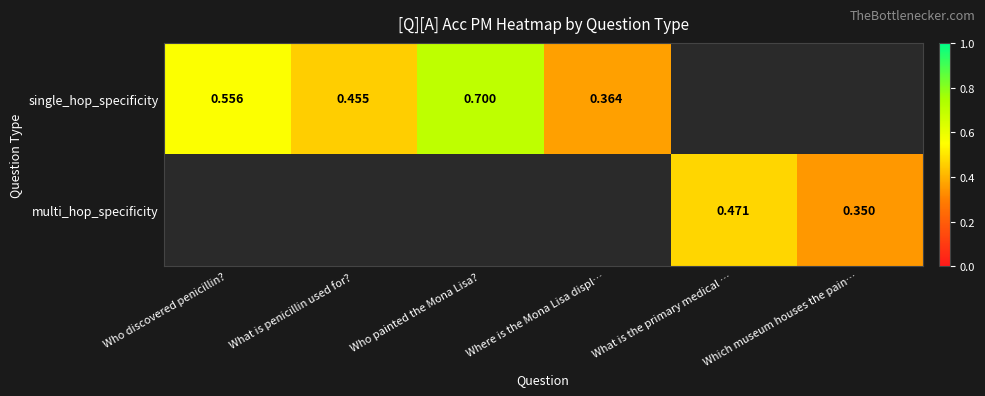

True or false: multi_hop_specificity has a value of 0.5 at What is the primary medical ….

True